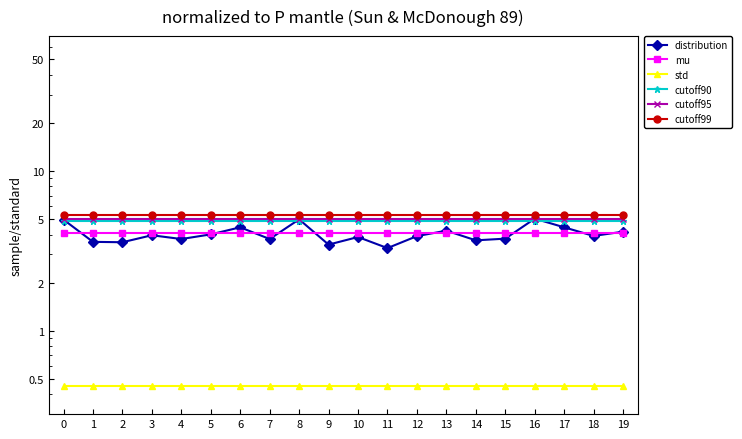

At which category is the sum across all series the highest?

16